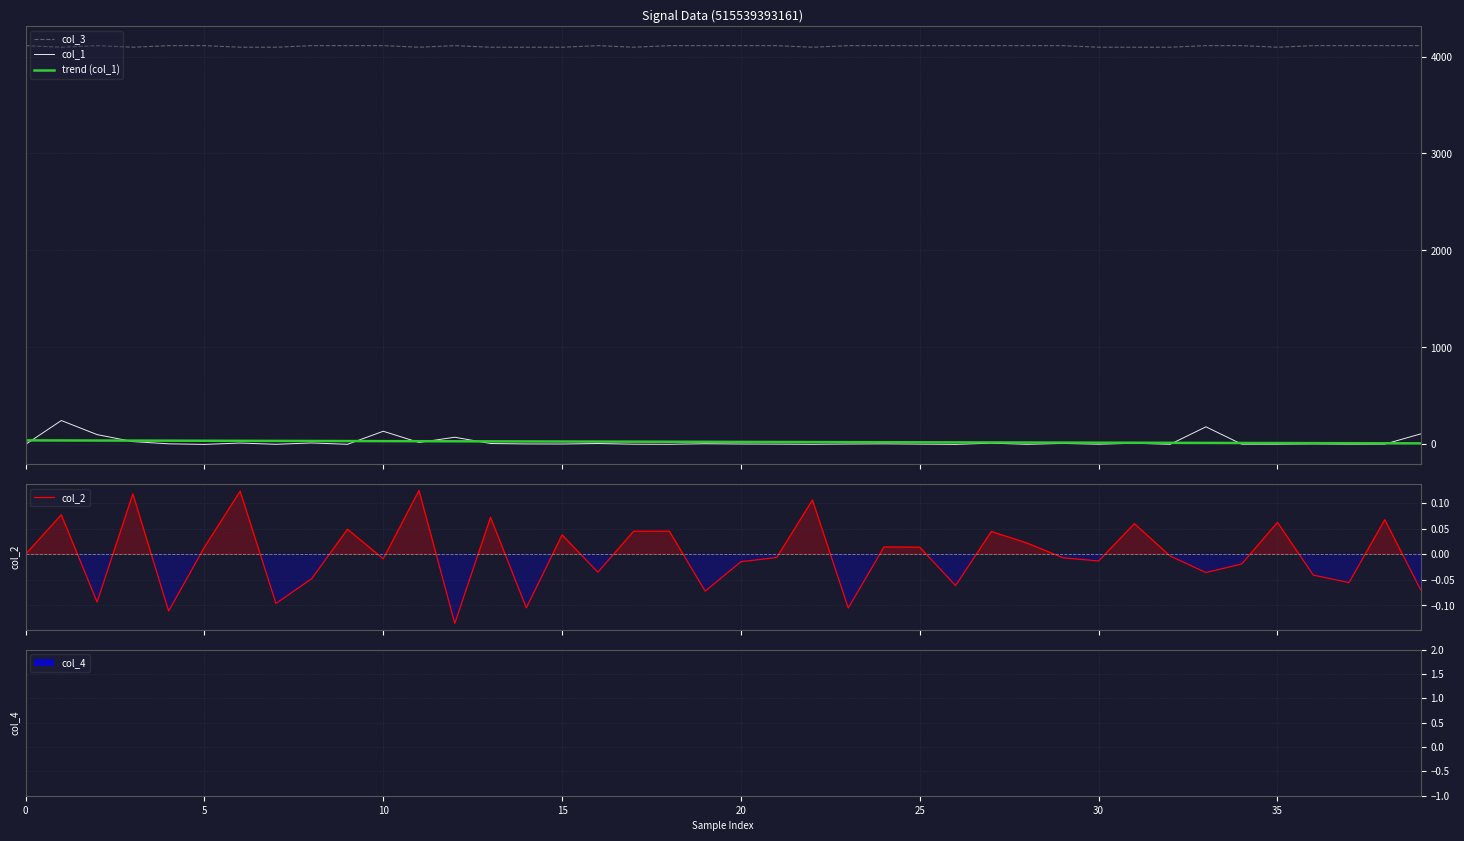

At which category does the chart reach its minimum across all series?

12